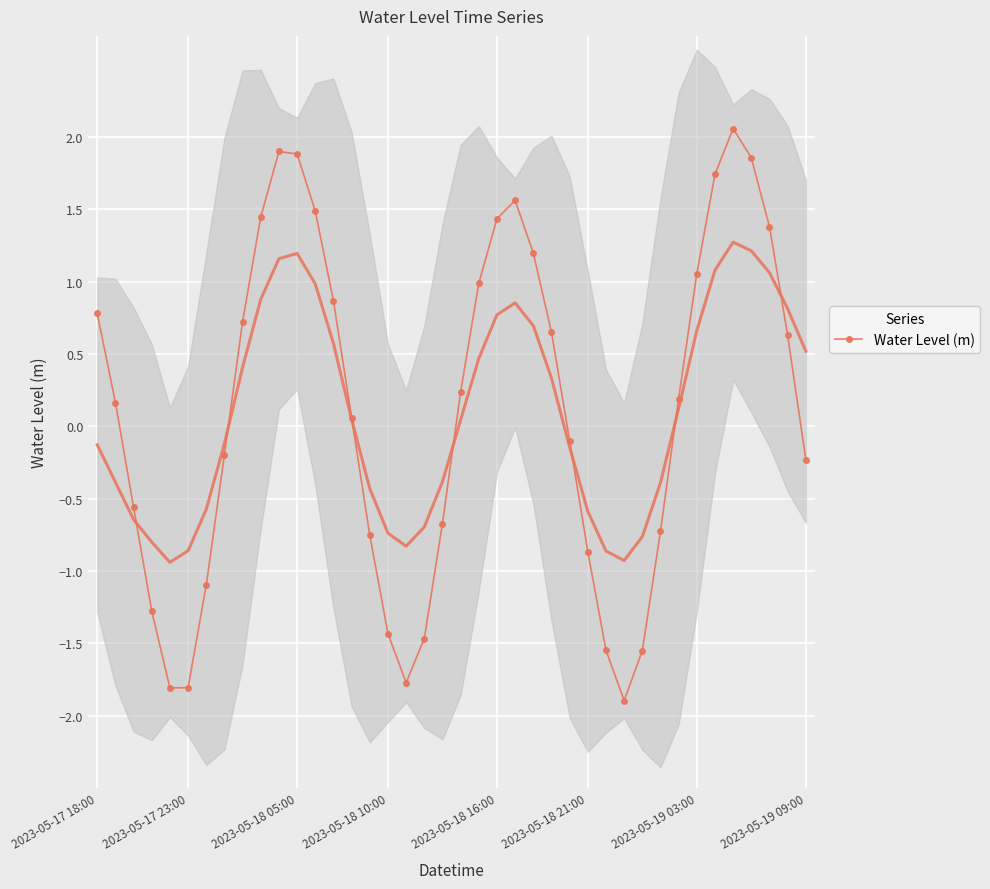

What is the sum of all values?

4.6